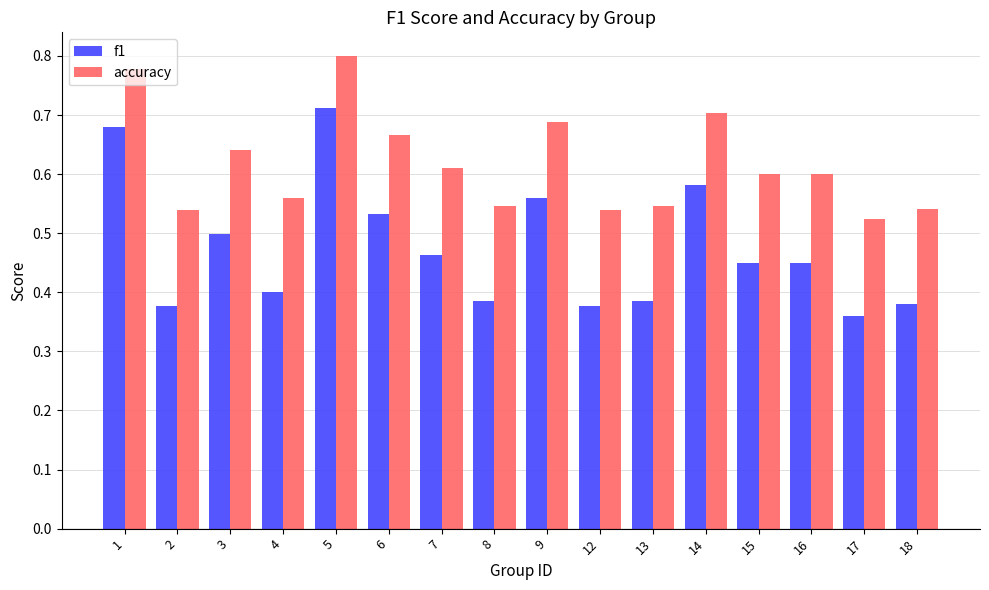

The value of accuracy at 2 is 0.5. True or false?

True